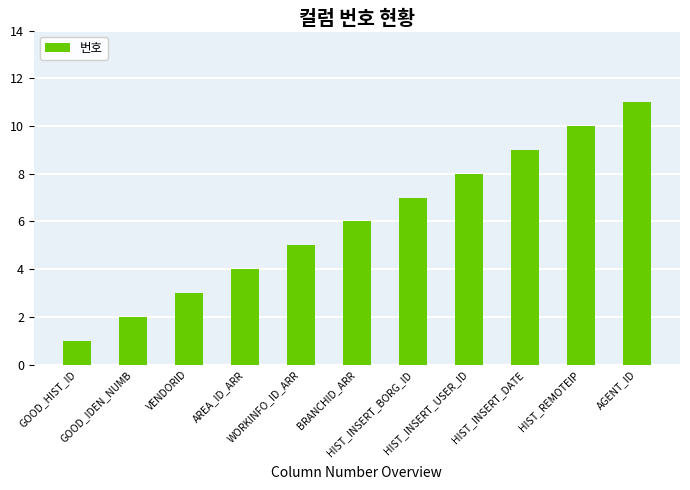

What is the maximum value shown in the chart?

11